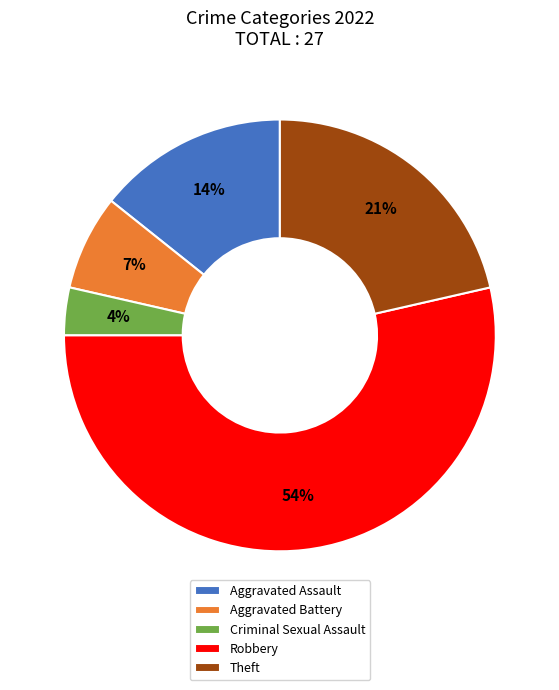

Rank the categories by value from highest to lowest.

Robbery, Theft, Aggravated Assault, Aggravated Battery, Criminal Sexual Assault